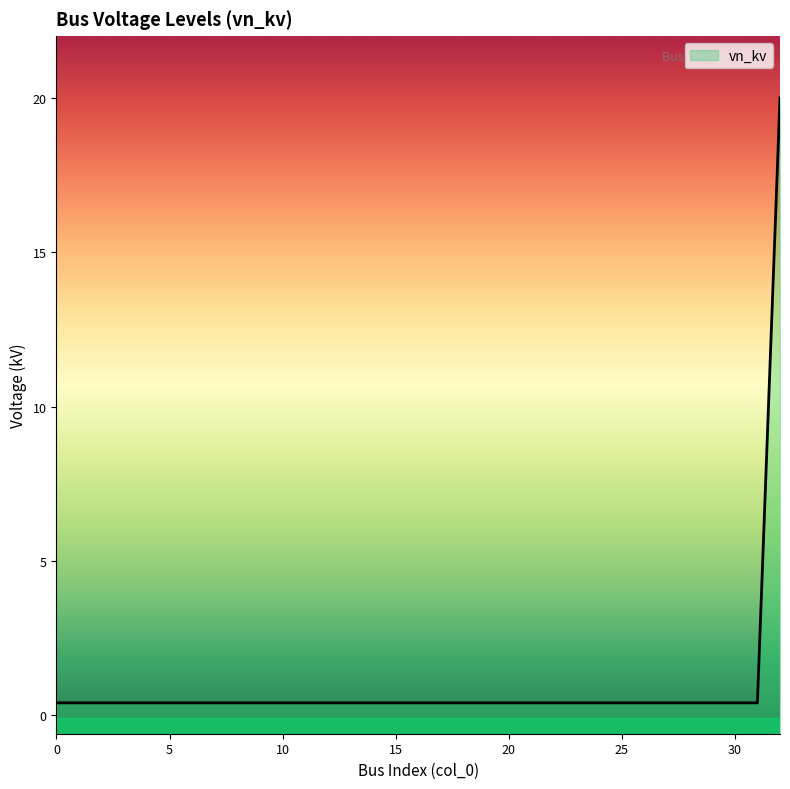

What is the greatest value displayed?

20.0